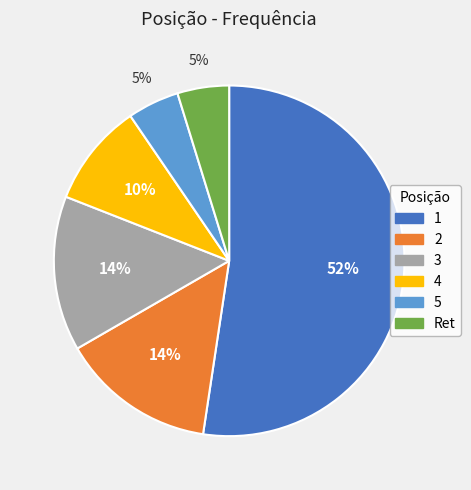

To the nearest percent, what is the average slice percentage?

17%